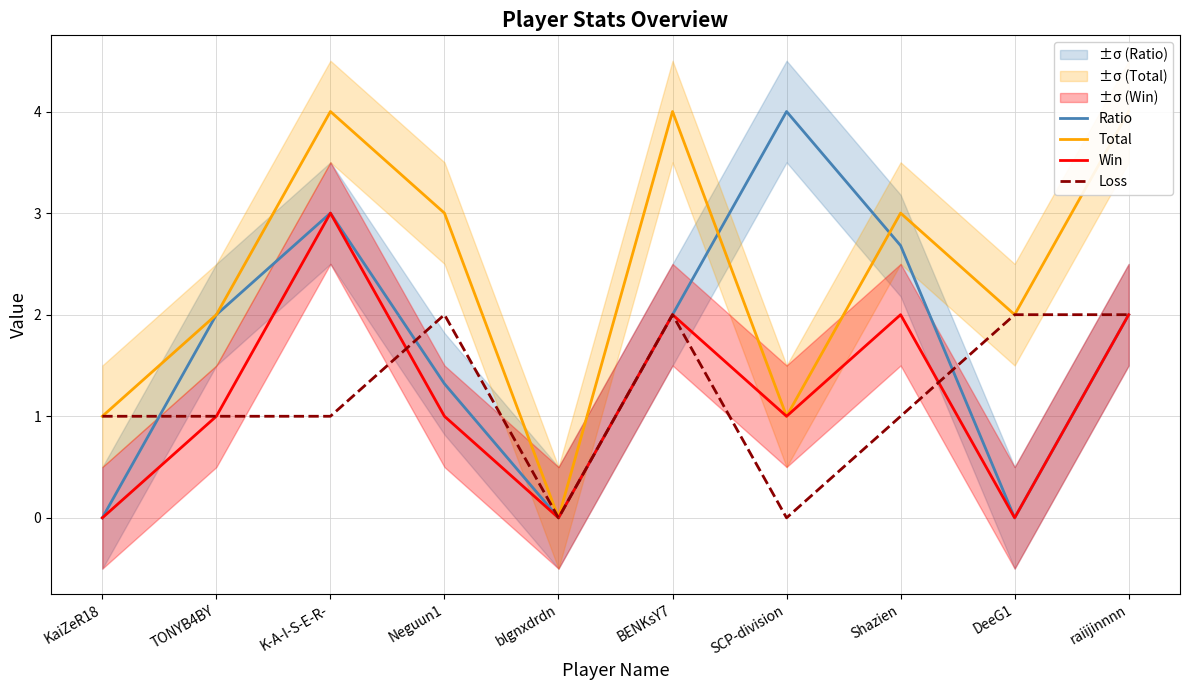

Reading left to right, transcribe all the data shown in this chart.

Ratio: KaiZeR18=0.0	TONYB4BY=2.0	K-A-I-S-E-R-=3.0	Neguun1=1.3	blgnxdrdn=0.0	BENKsY7=2.0	SCP-division=4.0	Shazien=2.7	DeeG1=0.0	raiijinnnn=2.0
Total: KaiZeR18=1.0	TONYB4BY=2.0	K-A-I-S-E-R-=4.0	Neguun1=3.0	blgnxdrdn=0.0	BENKsY7=4.0	SCP-division=1.0	Shazien=3.0	DeeG1=2.0	raiijinnnn=4.0
Win: KaiZeR18=0.0	TONYB4BY=1.0	K-A-I-S-E-R-=3.0	Neguun1=1.0	blgnxdrdn=0.0	BENKsY7=2.0	SCP-division=1.0	Shazien=2.0	DeeG1=0.0	raiijinnnn=2.0
Loss: KaiZeR18=1.0	TONYB4BY=1.0	K-A-I-S-E-R-=1.0	Neguun1=2.0	blgnxdrdn=0.0	BENKsY7=2.0	SCP-division=0.0	Shazien=1.0	DeeG1=2.0	raiijinnnn=2.0